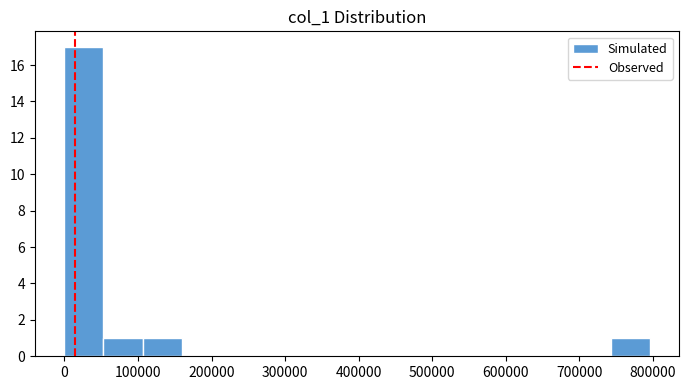

What is the height of the bar covering 110000 to 160000 on the x-axis? Neither the bar edges nor the heights are printed on the chart, so give them approximately, as read against the axes.

1